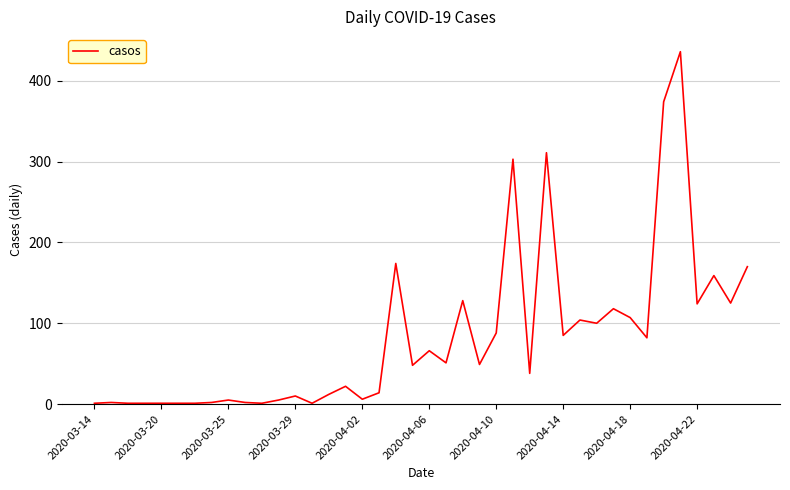

What is the maximum value shown in the chart?

436